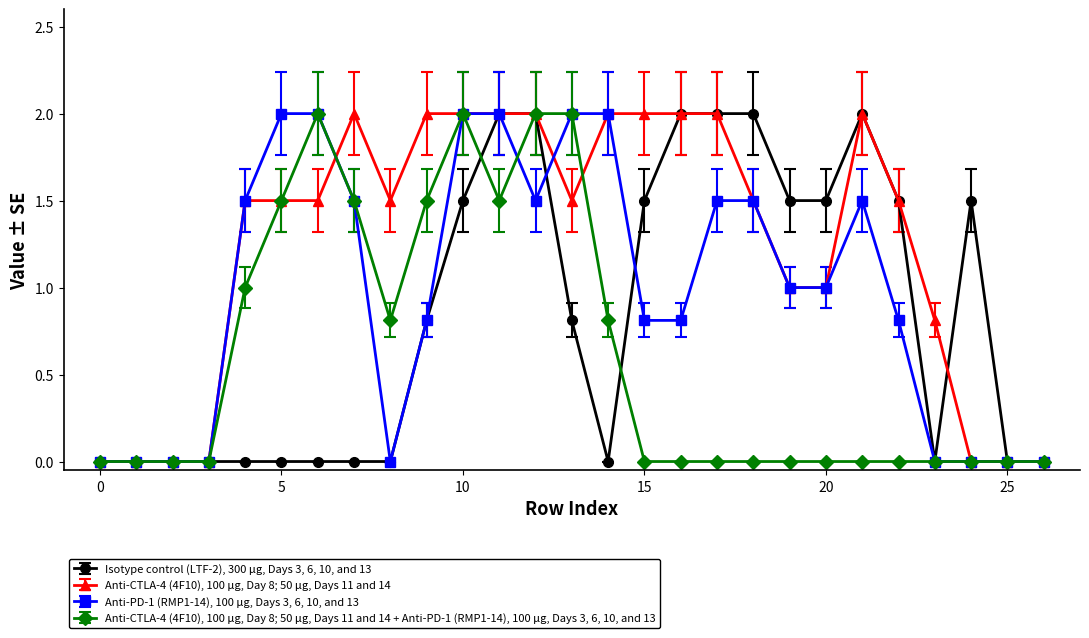

What are all the series names shown in the legend?

Isotype control (LTF-2), 300 μg, Days 3, 6, 10, and 13, Anti-CTLA-4 (4F10), 100 μg, Day 8; 50 μg, Days 11 and 14, Anti-PD-1 (RMP1-14), 100 μg, Days 3, 6, 10, and 13, Anti-CTLA-4 (4F10), 100 μg, Day 8; 50 μg, Days 11 and 14 + Anti-PD-1 (RMP1-14), 100 μg, Days 3, 6, 10, and 13